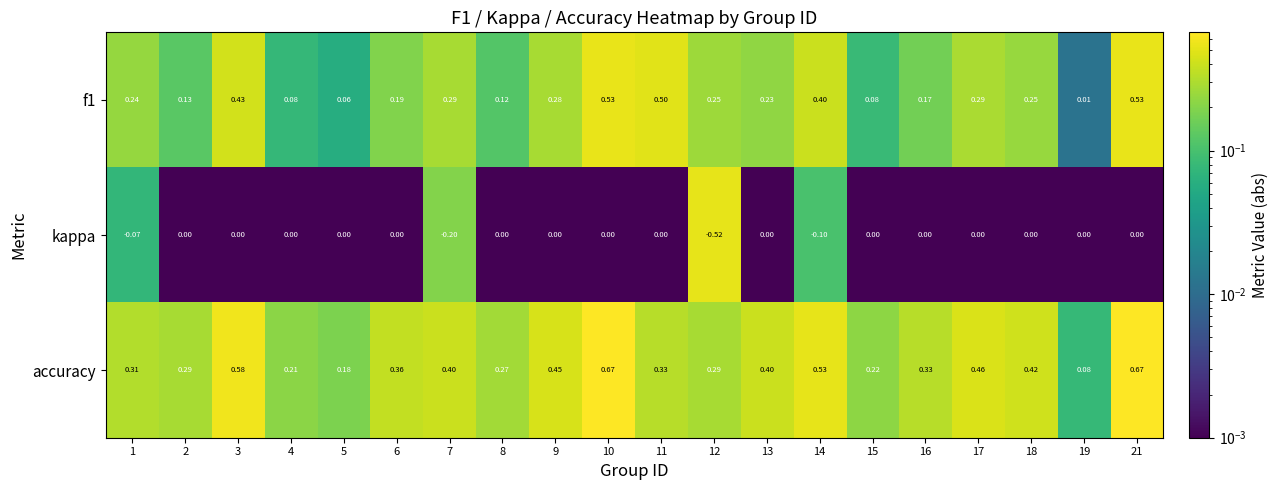

Which series has the largest total across all categories?

accuracy